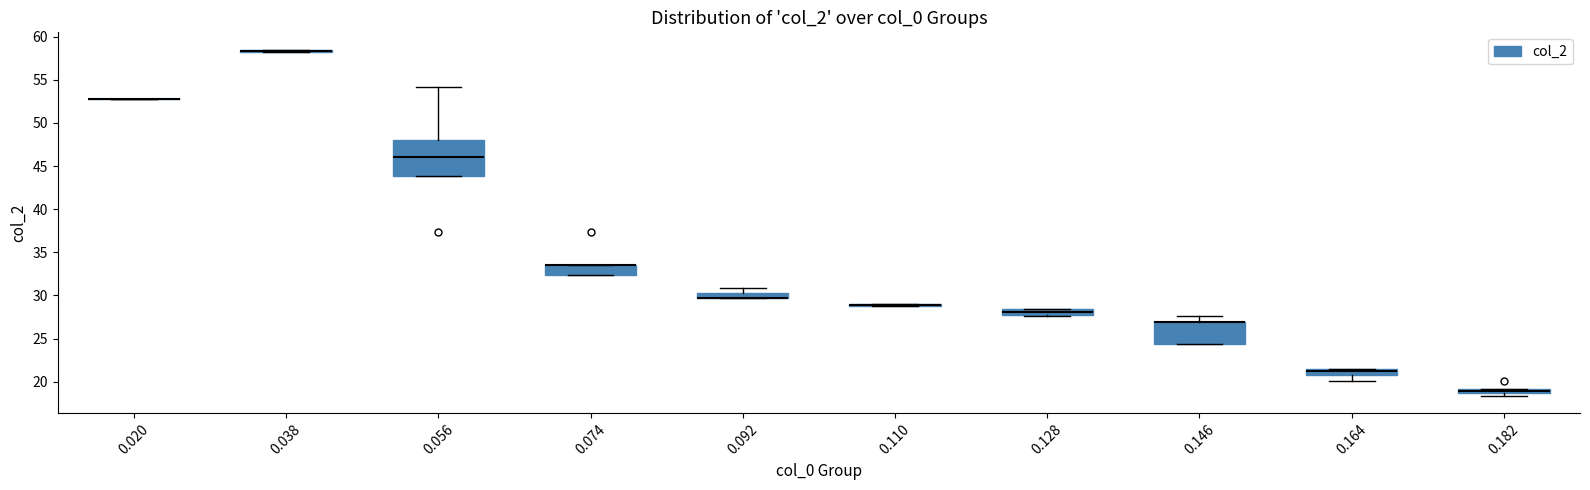

Which box is the tallest, from its lower edge to its upper edge?

0.056